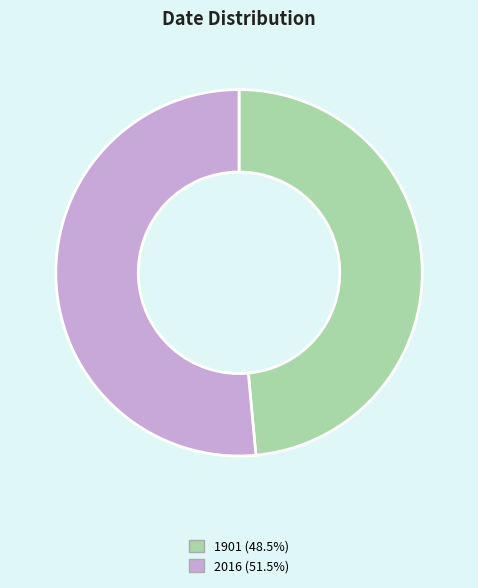

Which has a higher value, 2016 or 1901?

2016